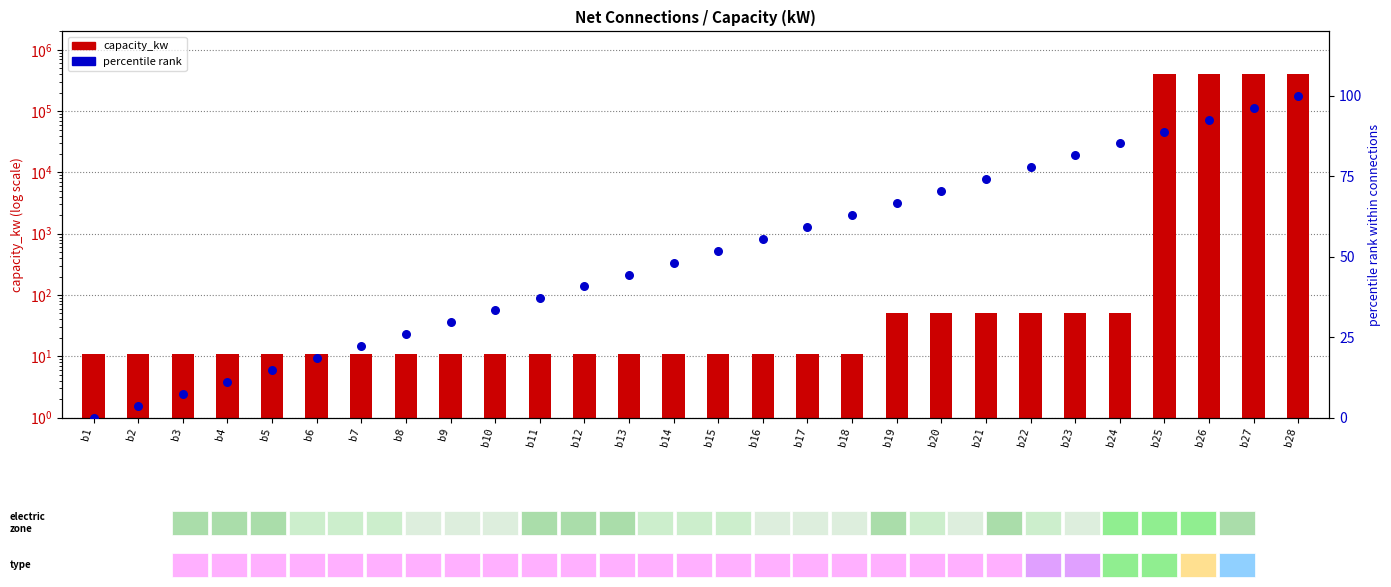

What is the total value across all series at b19?

116.7